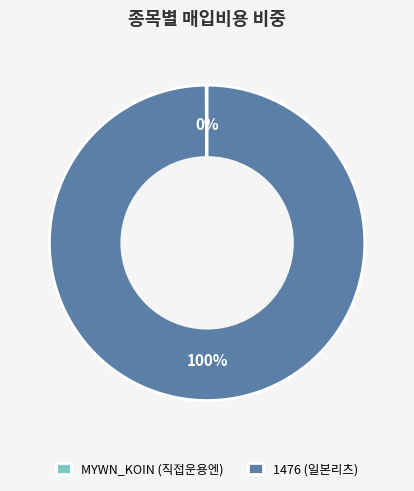

Which slice represents more than half of the pie?

1476